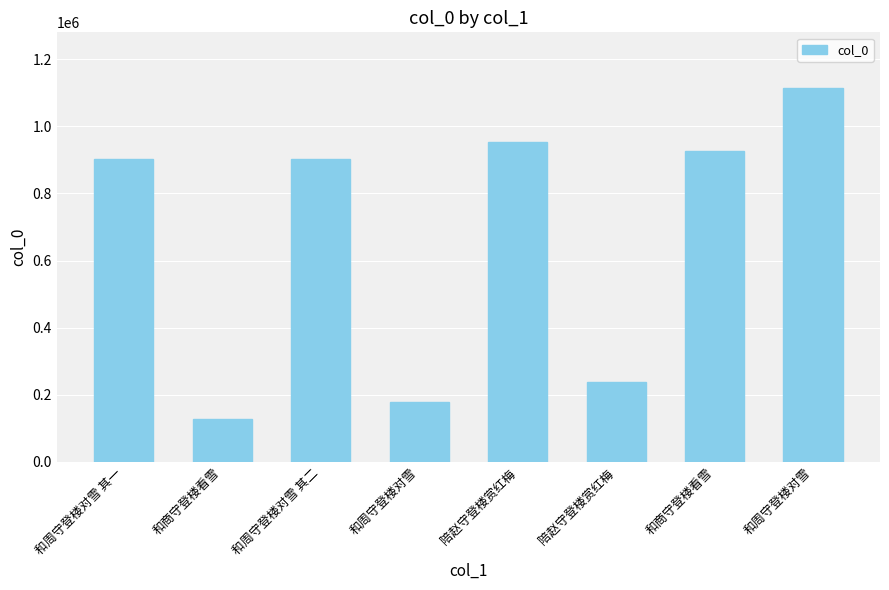

Count the number of data series in this chart.

1